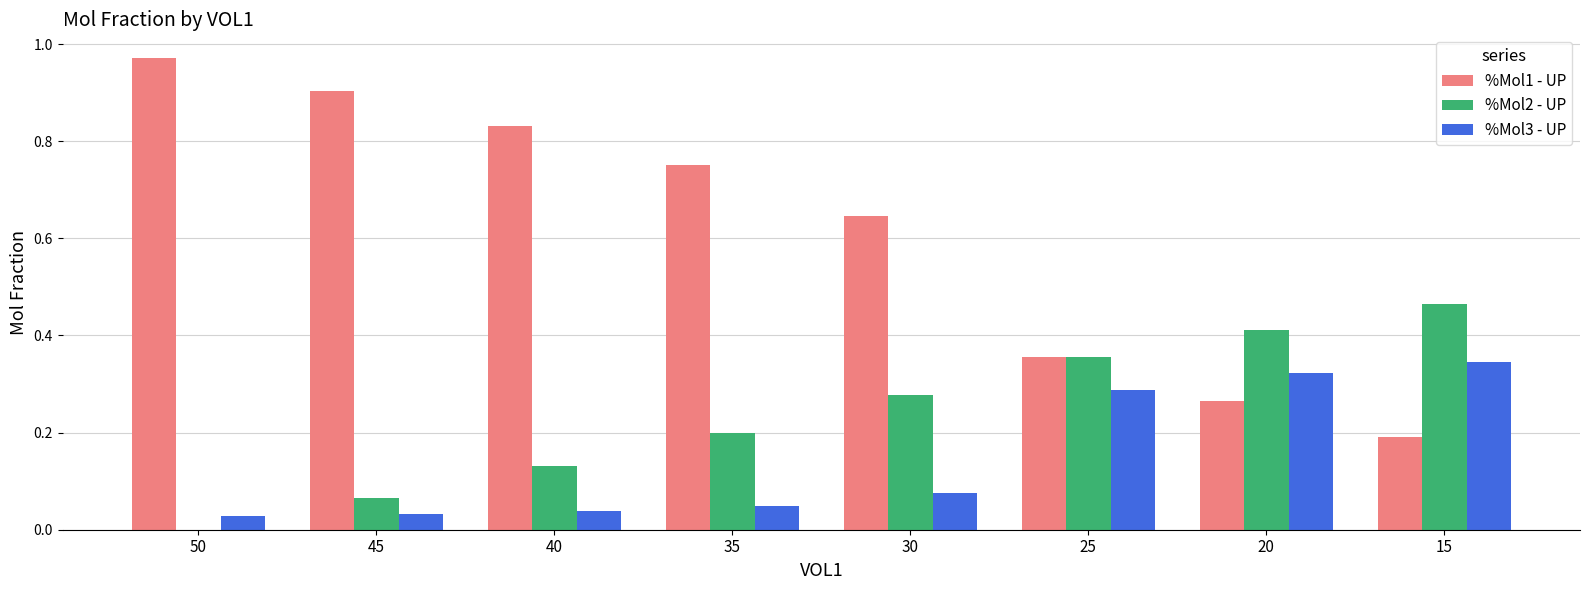

Which category has the highest value across all series?

50